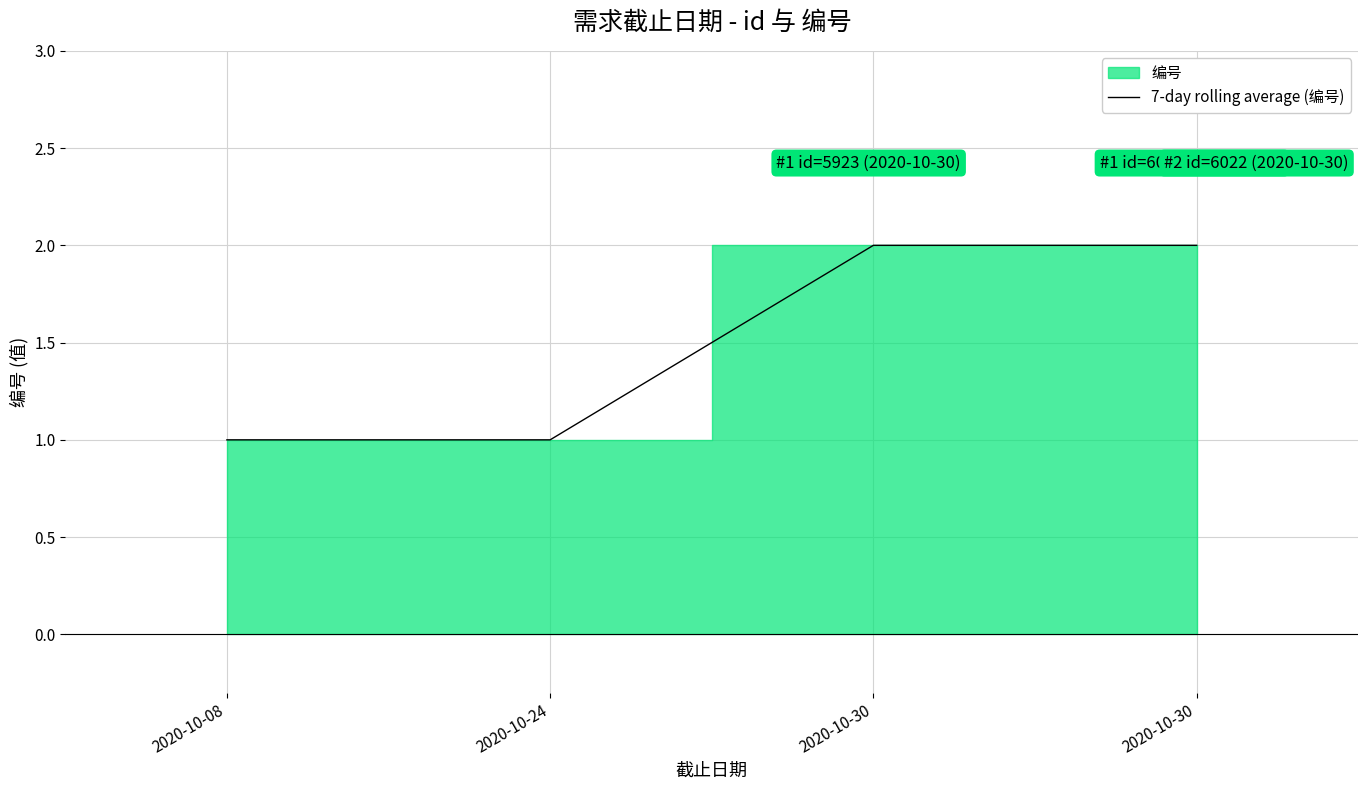

Does the chart display data point markers on the line(s)?

No